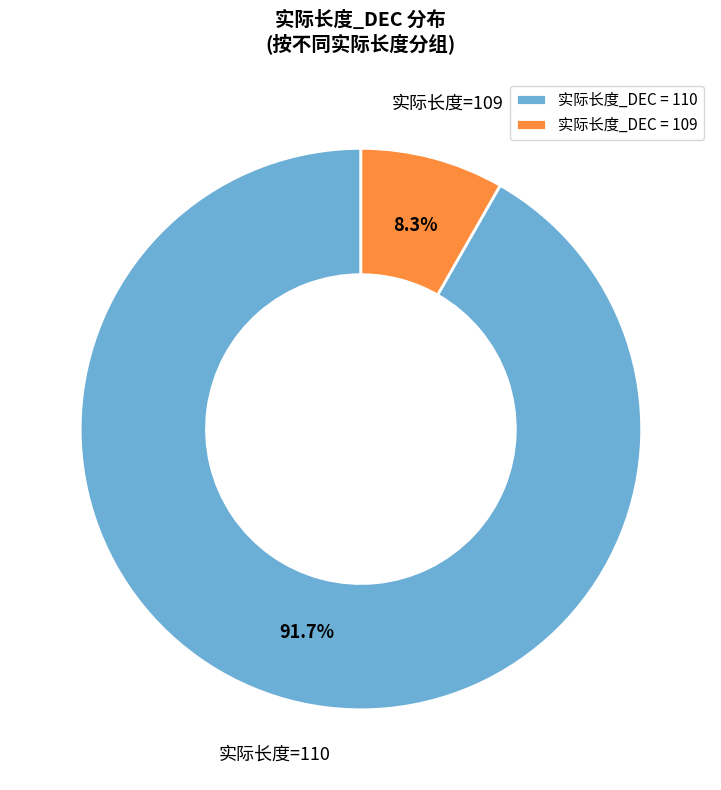

Does any single category account for the majority?

Yes